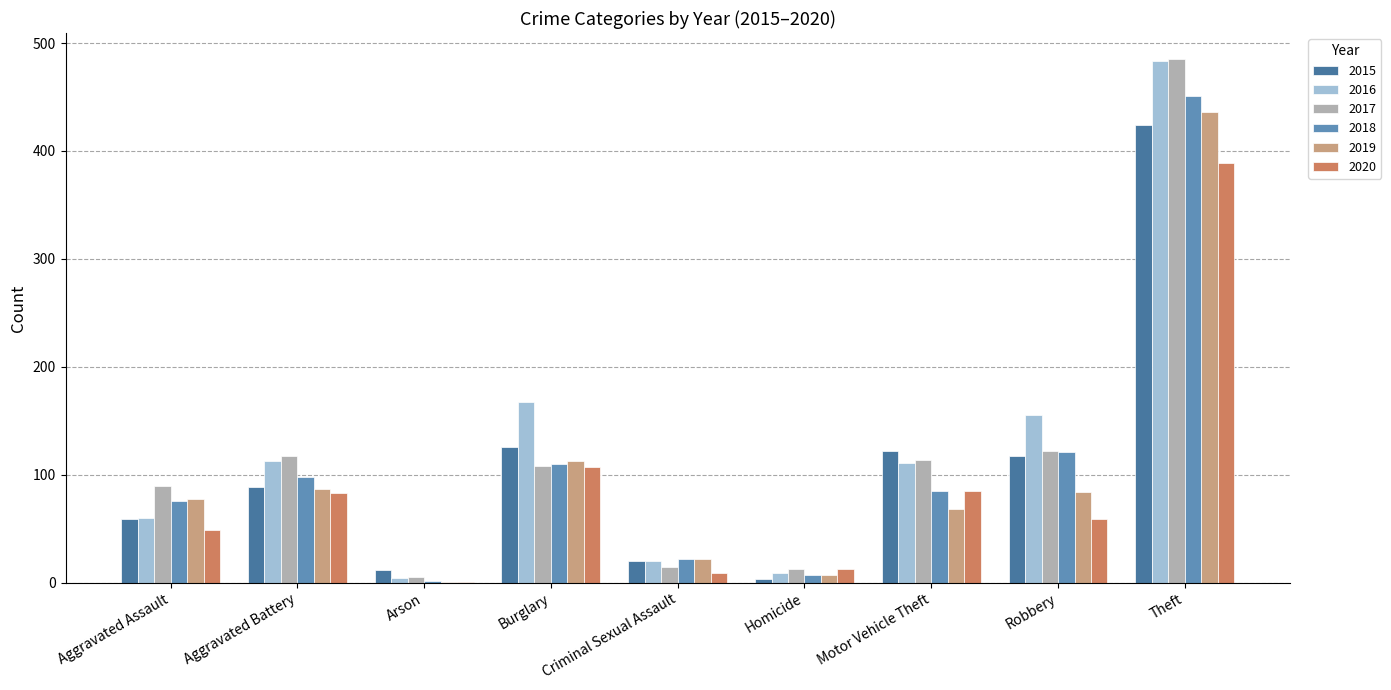

Which series changed the most between Aggravated Assault and Theft?

2016